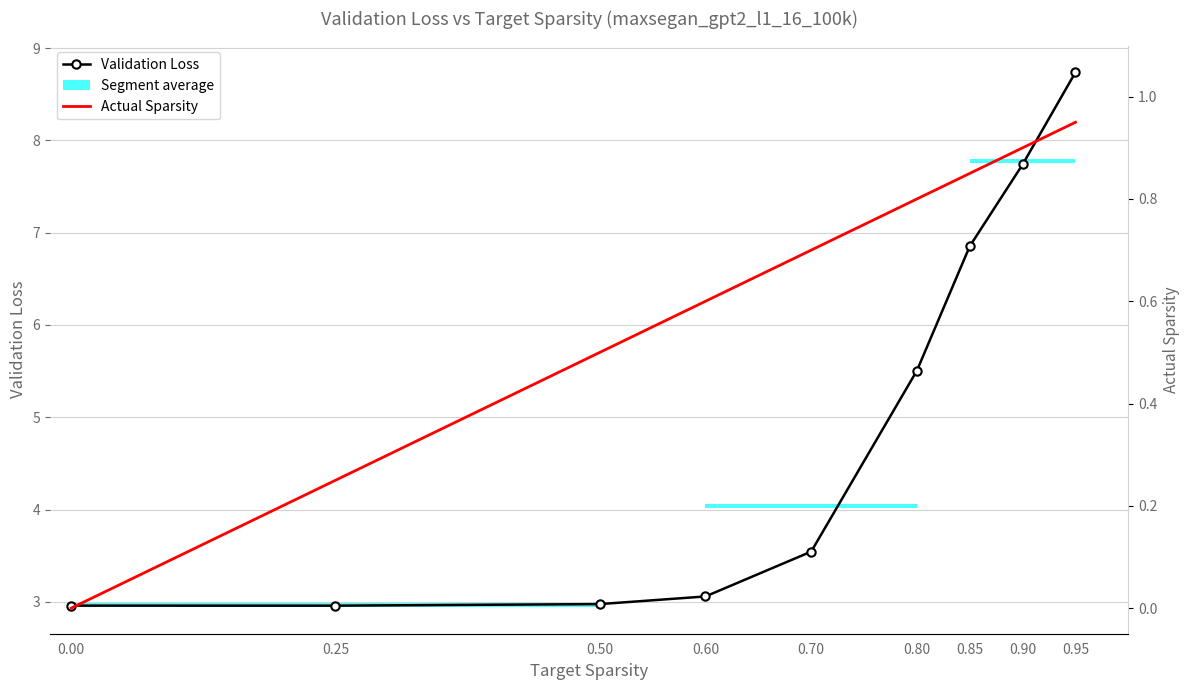

What is the value of the Validation Loss point at the 9th from the left?

8.7